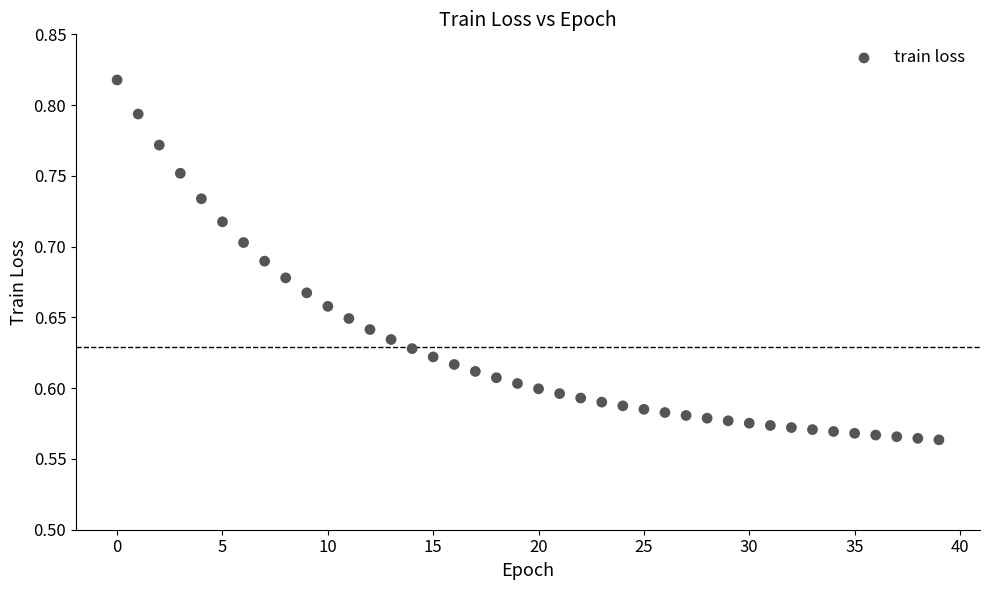

What is the range of Y values (max minus min)?

0.3